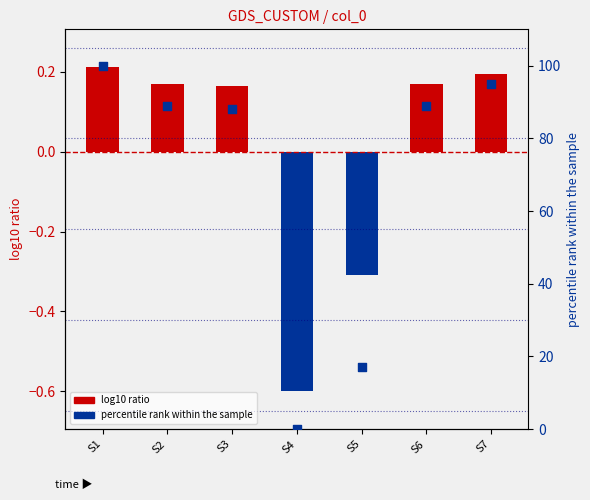

Which series reaches the maximum Y coordinate?

percentile rank within the sample